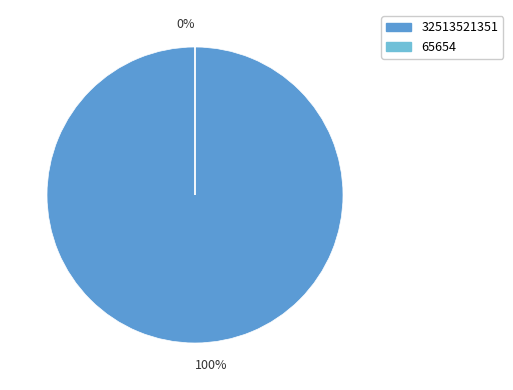

Rank the categories by value from highest to lowest.

32513521351, 65654